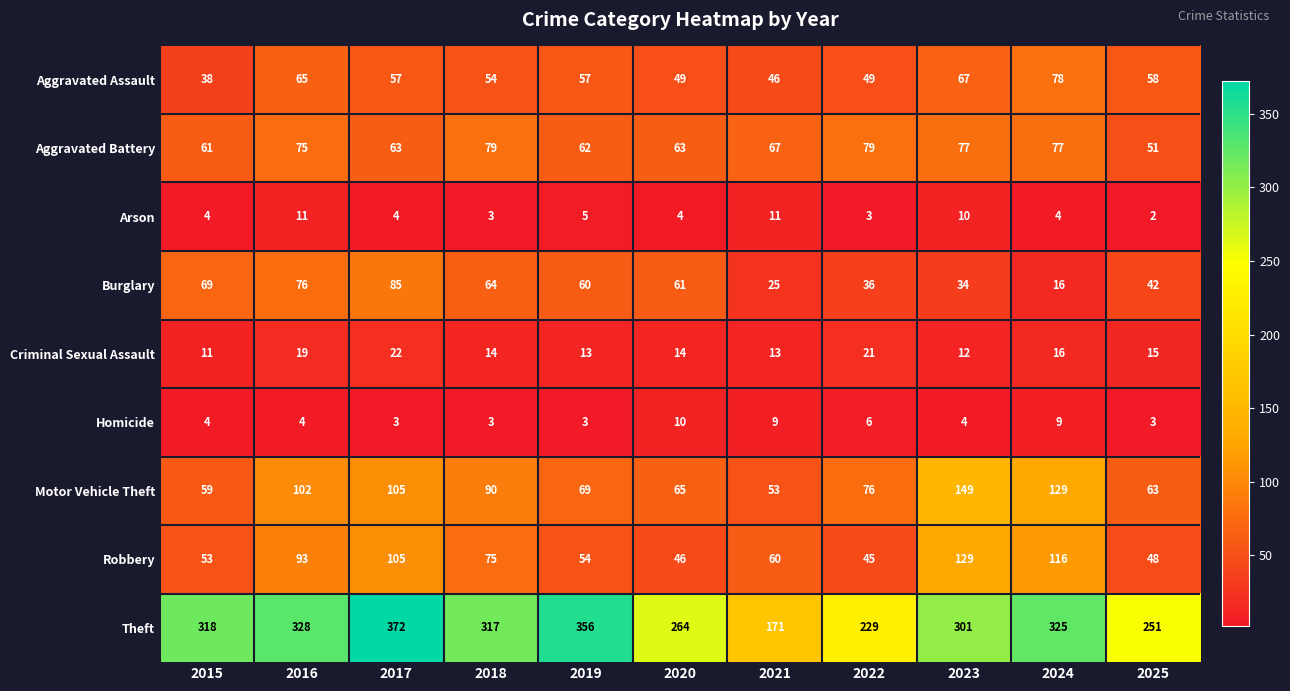

What is the sum of the Aggravated Battery values at 2021 and 2018?

146